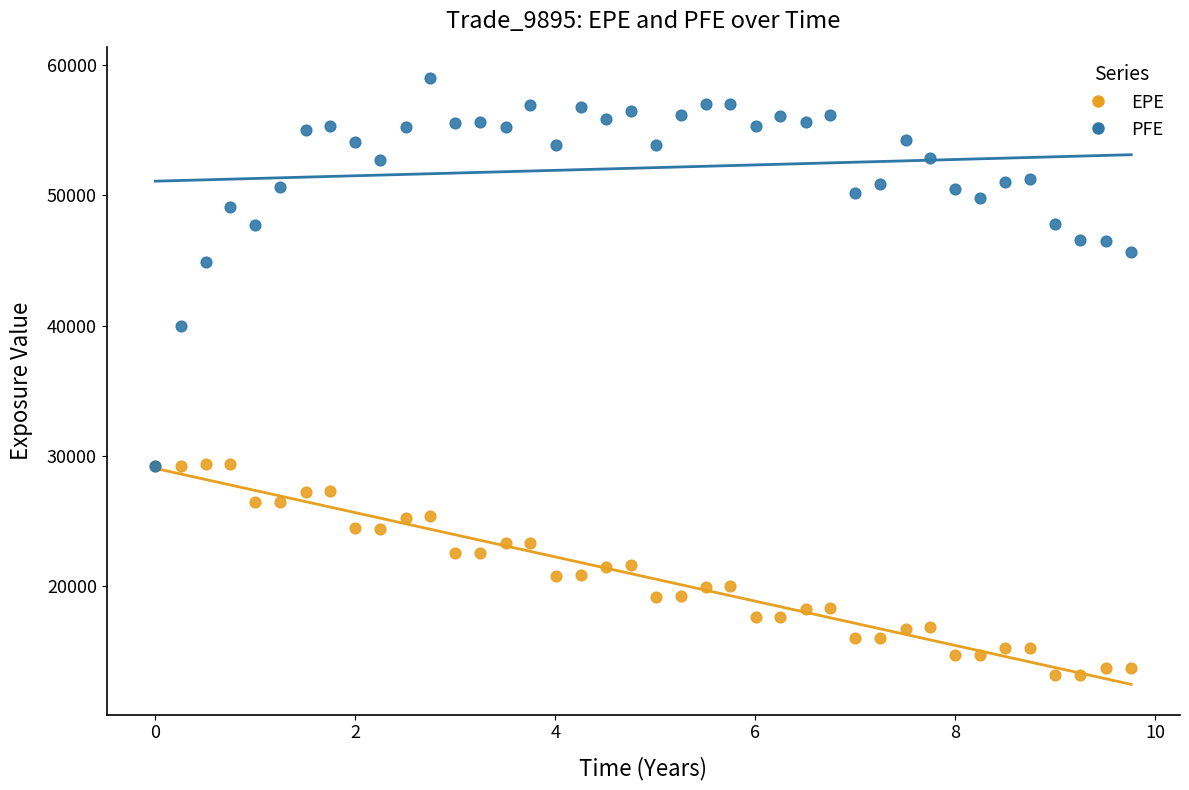

Which series has the largest Y range (max minus min)?

PFE